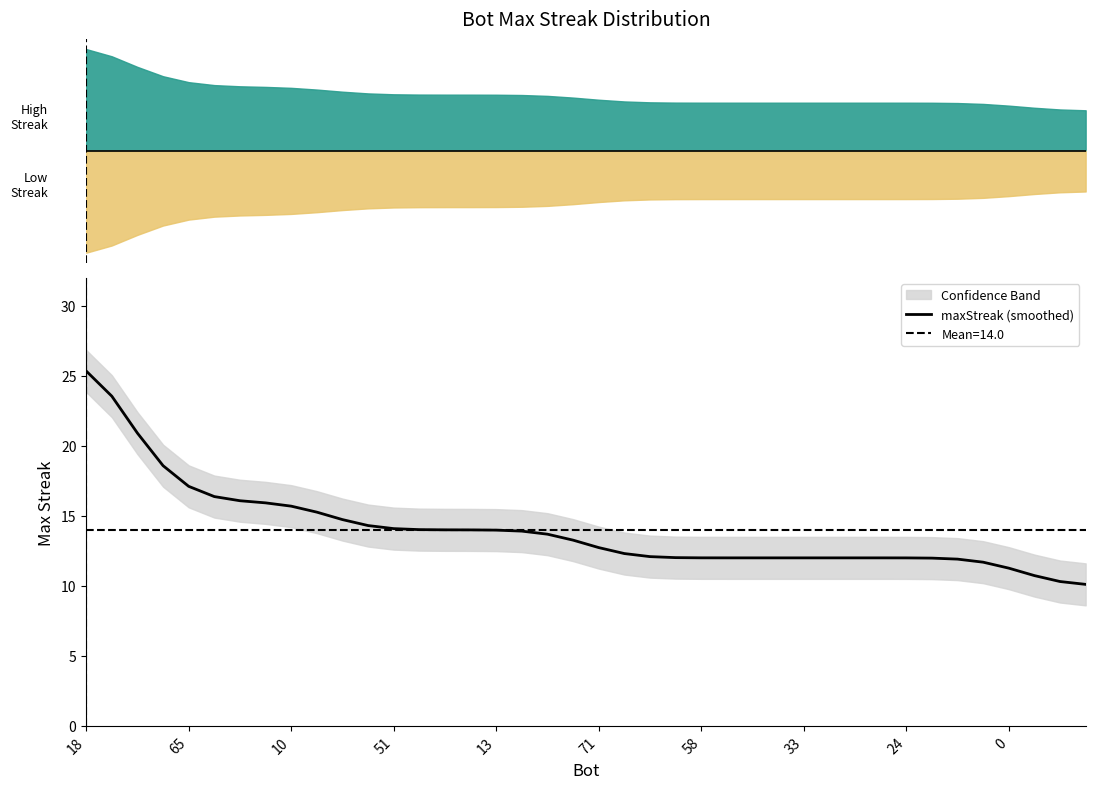

The maxStreak (smoothed) series shows 12.7 at 71. True or false?

True